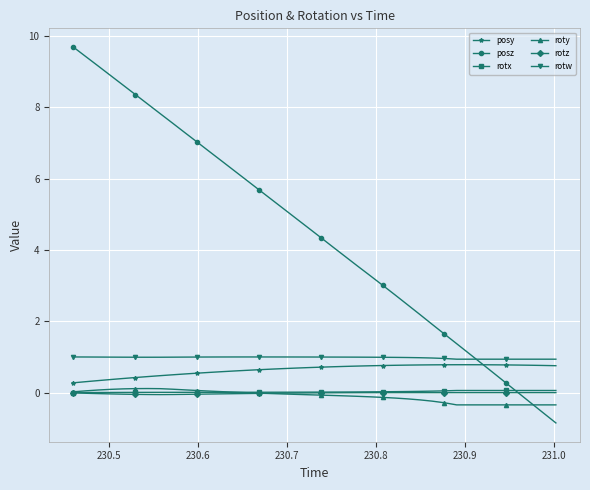

What is the difference between the maximum and minimum values in the rotz series?

0.1